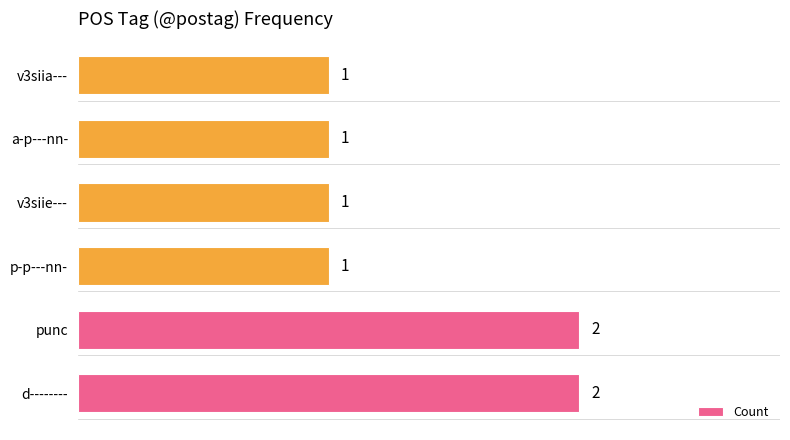

Are the bars grouped side by side (vs. stacked)?

No